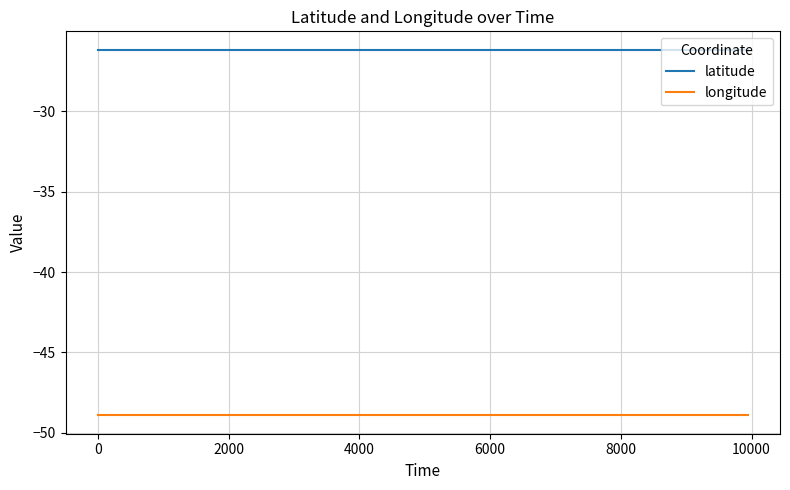

What is the highest value of the longitude series?

-48.9